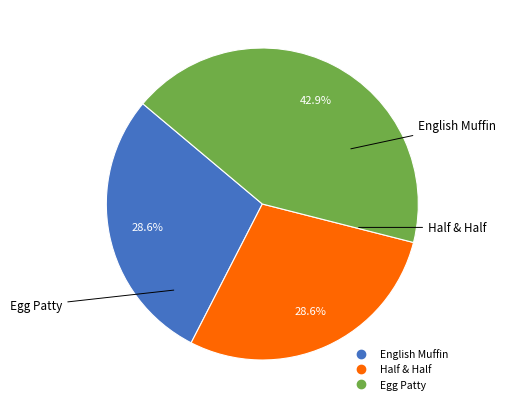

What percentage is the English Muffin slice, to the nearest percent?

29%